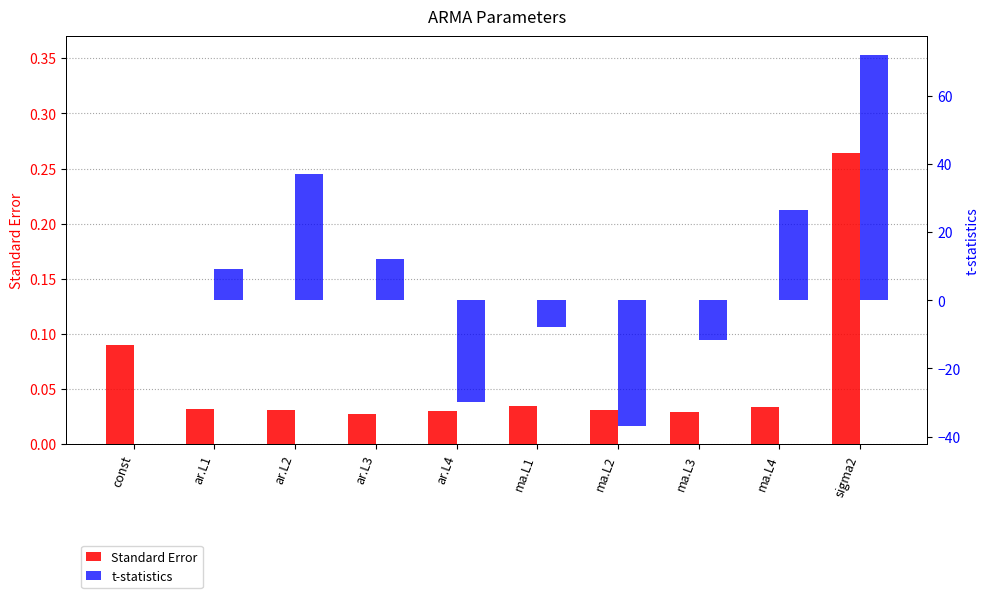

How many bars are there in each group?

2